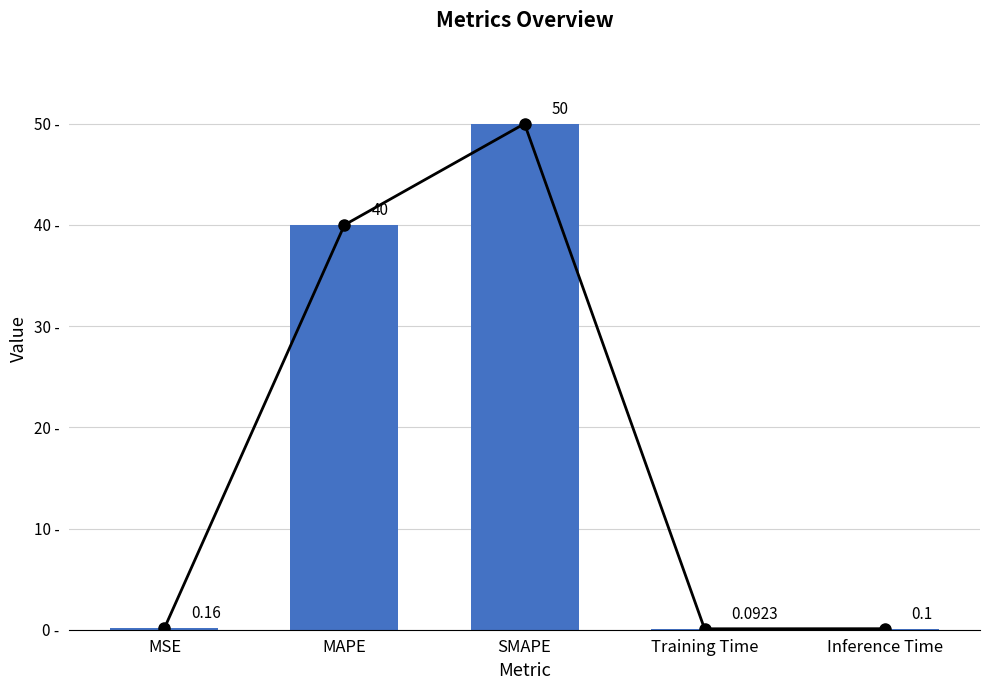

Where is the data nearest to the value 25?

MAPE